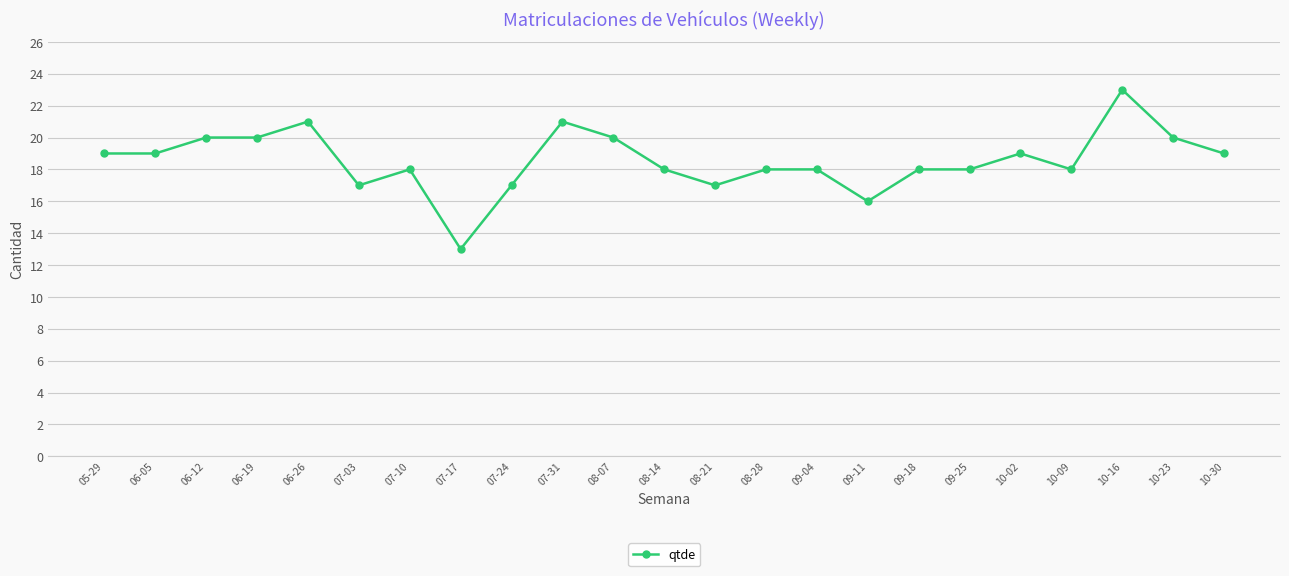

What is the difference between the maximum and minimum values?

10